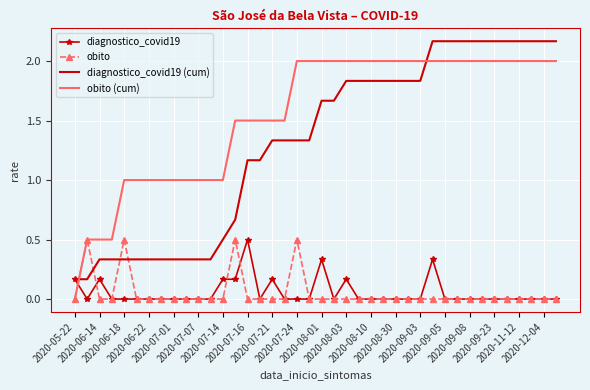

What is the maximum value for diagnostico_covid19?

0.5